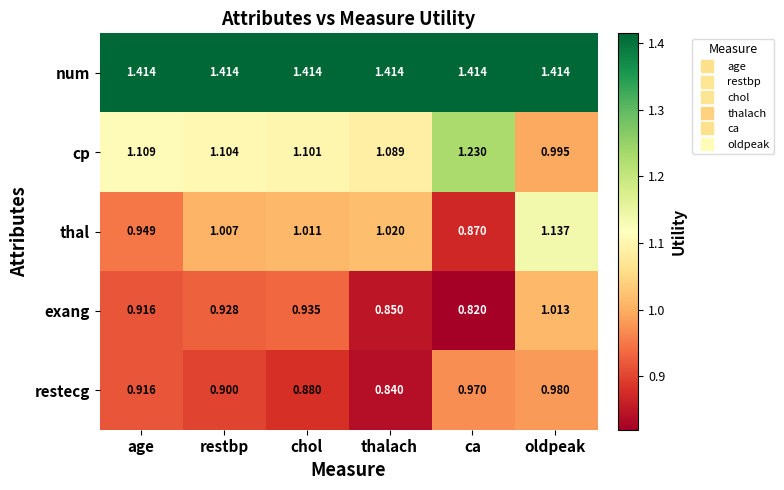

Which series has the largest total across all categories?

num